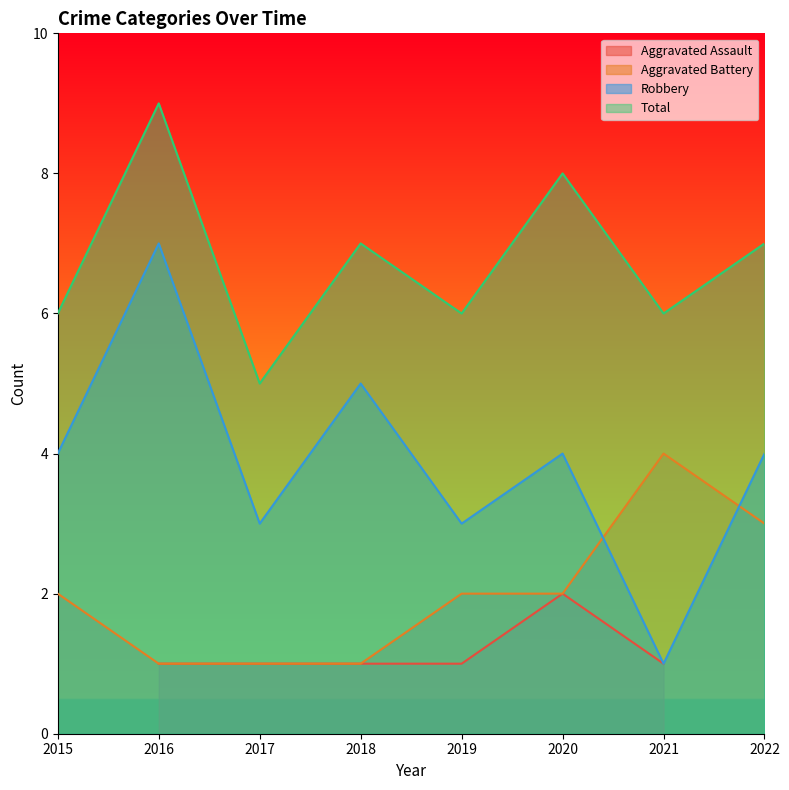

At which category does Total reach its first local valley?

2017